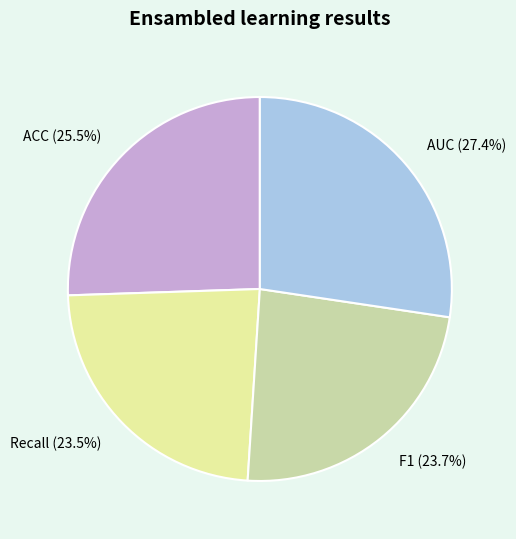

To the nearest percent, what is the average slice percentage?

25%